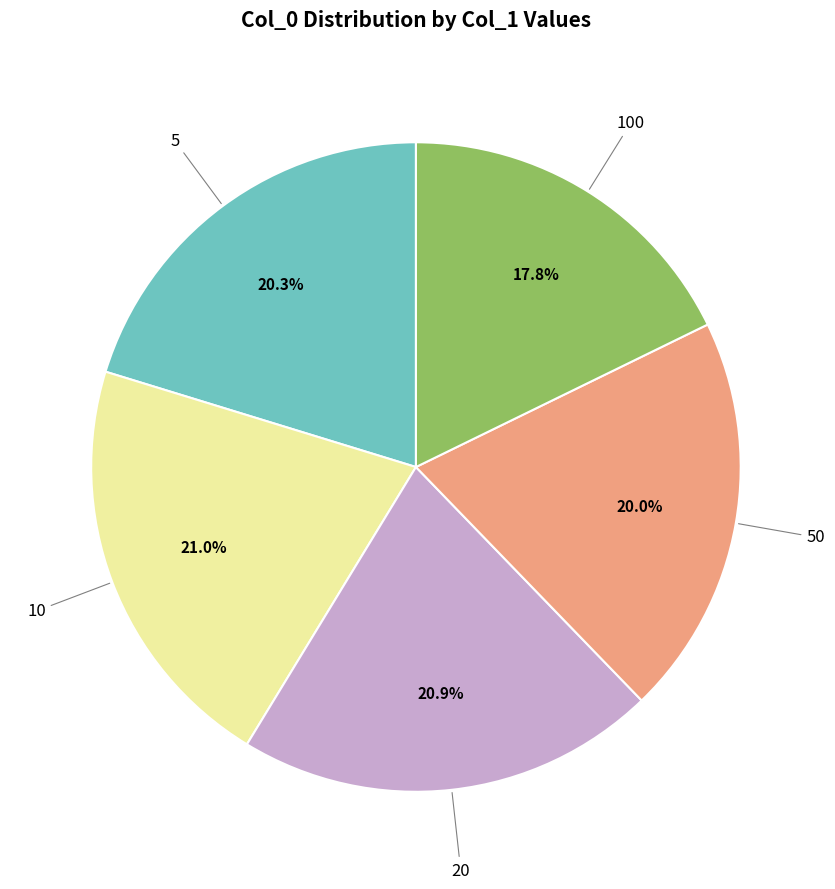

Does any single category account for the majority?

No